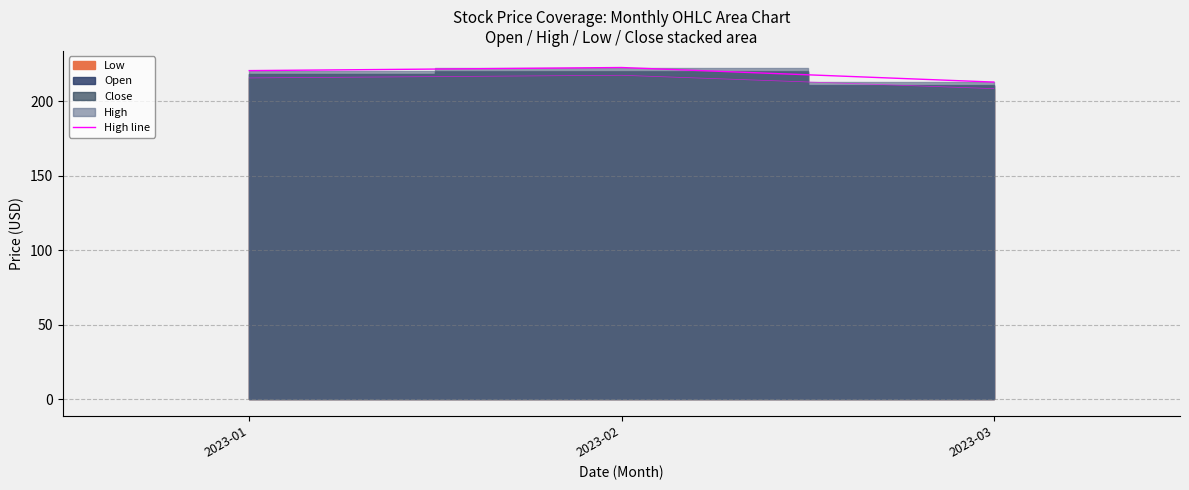

Reading left to right, list all the values displayed in this chart.

220.4	222.5	212.7